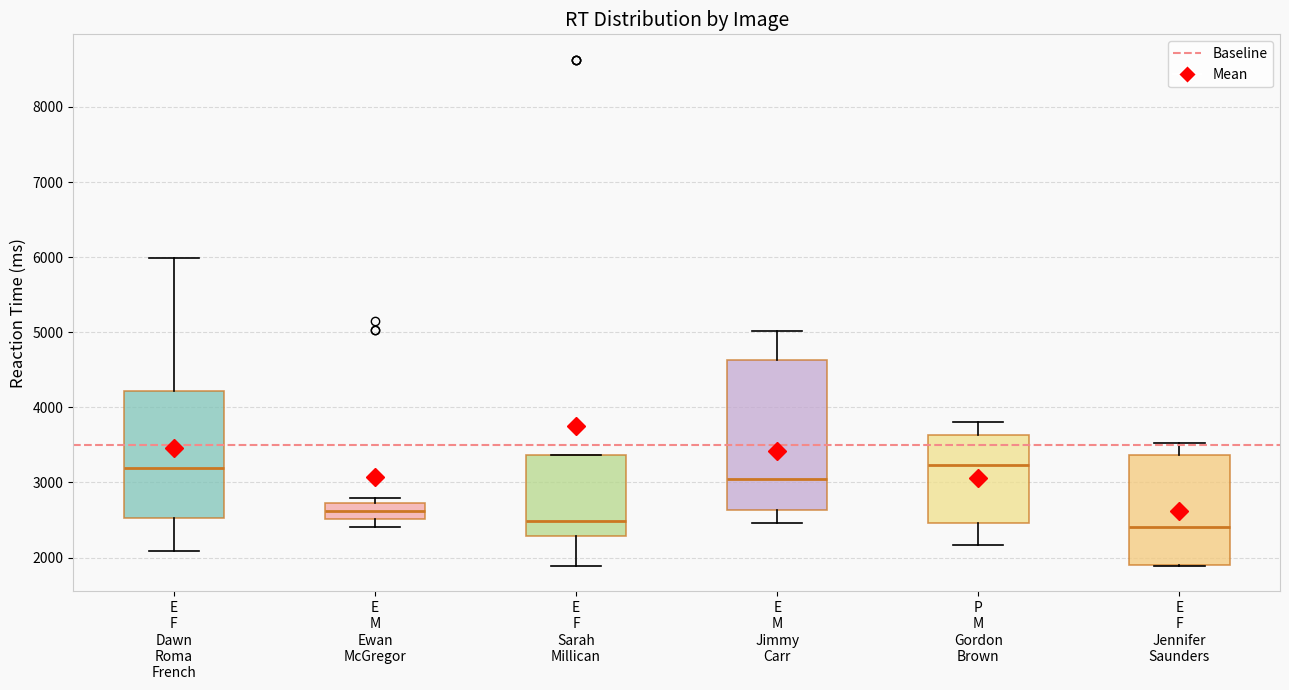

Where does the median line of the box for E F Sarah Millican sit on the y-axis? The values are not printed on the chart, so give them approximately, as read against the axis.

2500